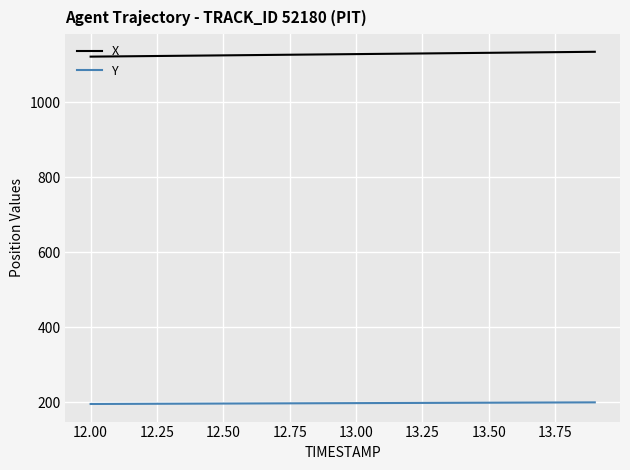

At how many categories does at least one series exceed 555?

20